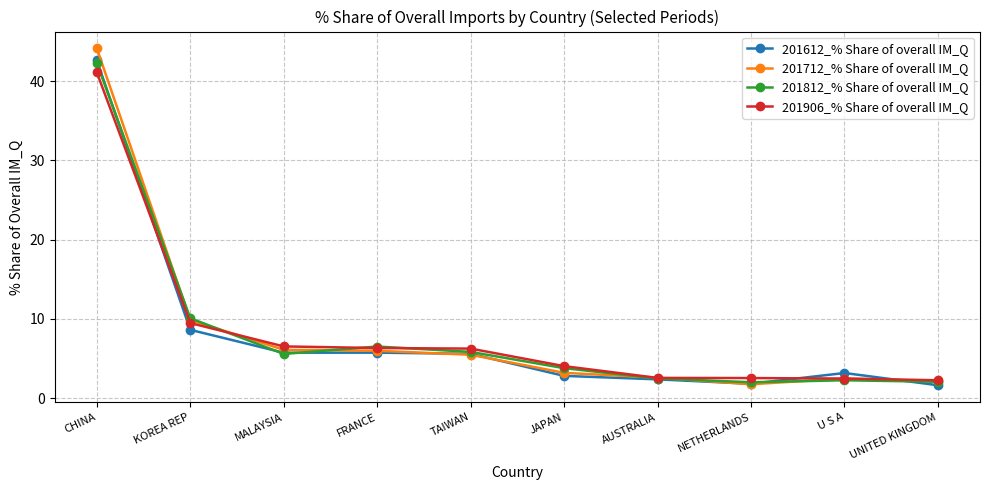

Where is the first local minimum for 201812_% Share of overall IM_Q?

MALAYSIA